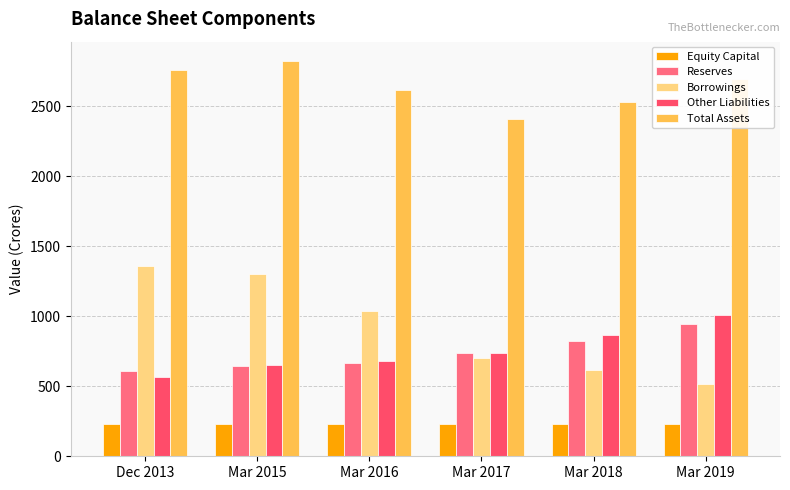

How many groups of bars are there?

6